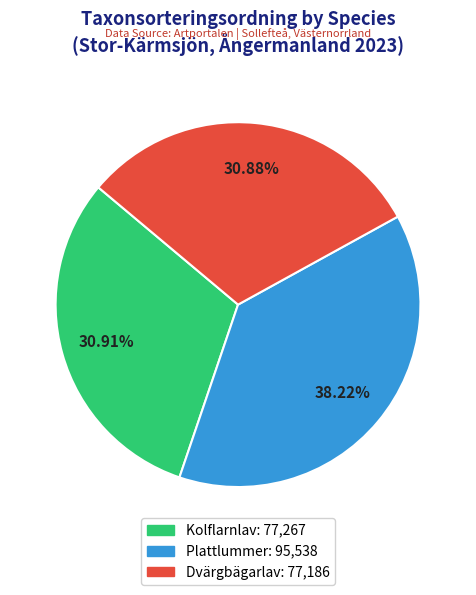

Does any single category account for the majority?

No